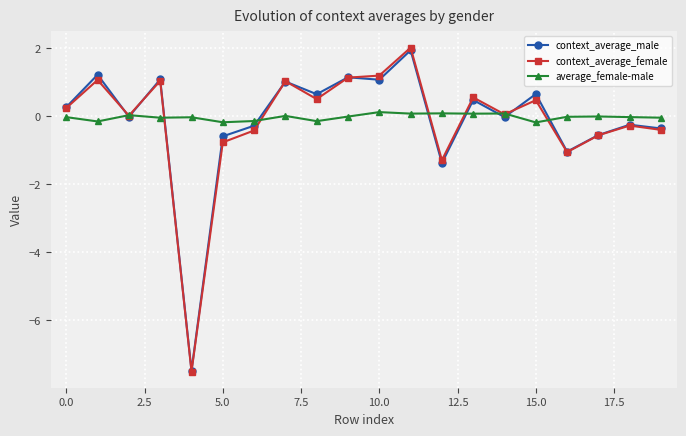

Count the number of categories in the chart.

20